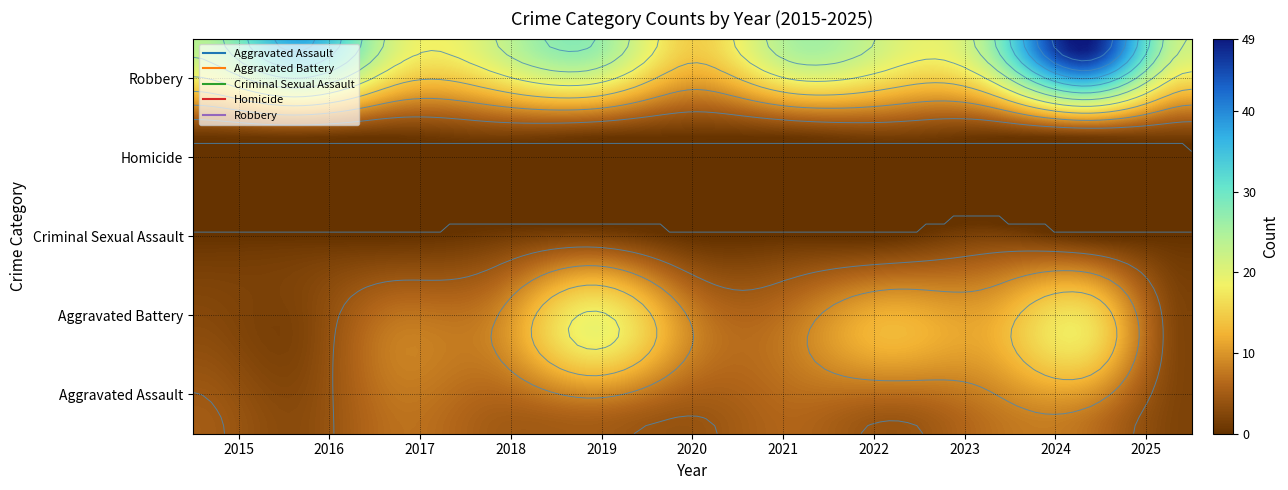

What is the total value across all series at 2022?

39